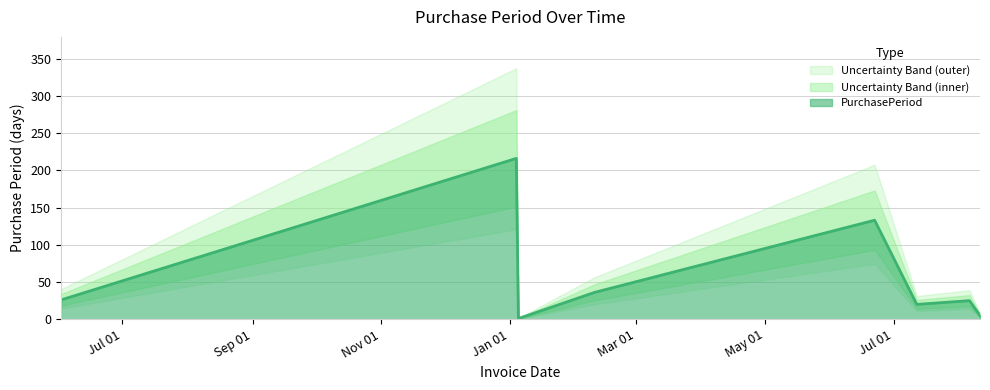

Which label corresponds to the largest value in the chart?

2016-01-04